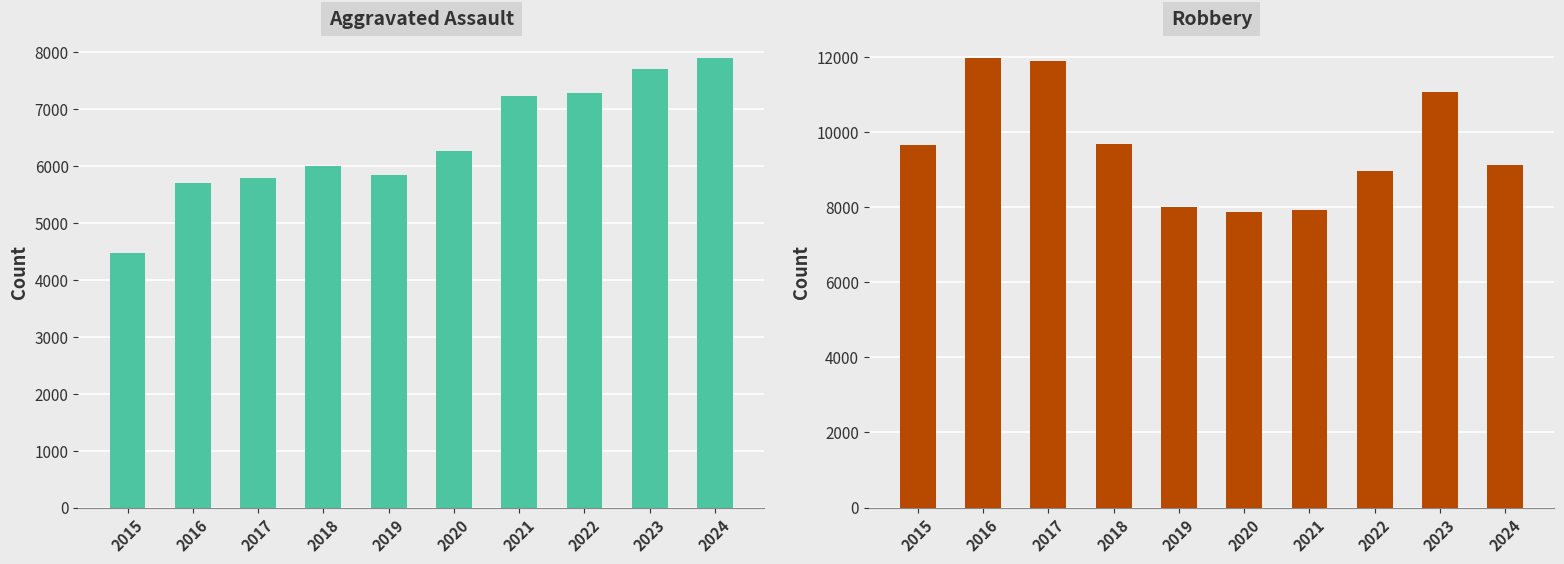

What is the average value of the Robbery series?

9607